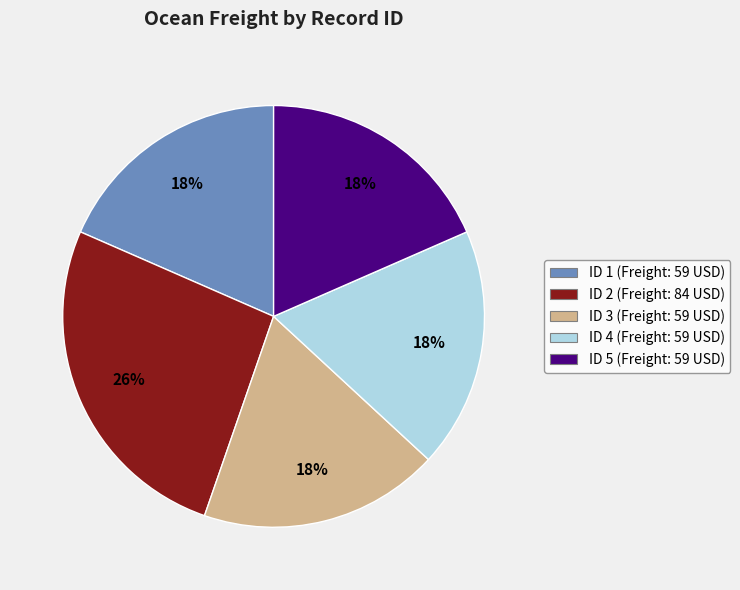

To the nearest percent, what is the difference between the largest and smallest slice percentages?

8%